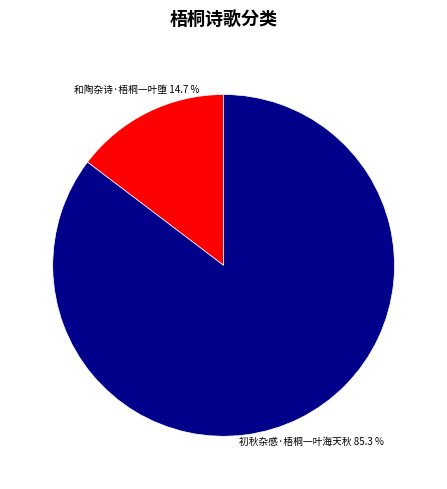

Is there any slice that represents more than half of the pie?

Yes